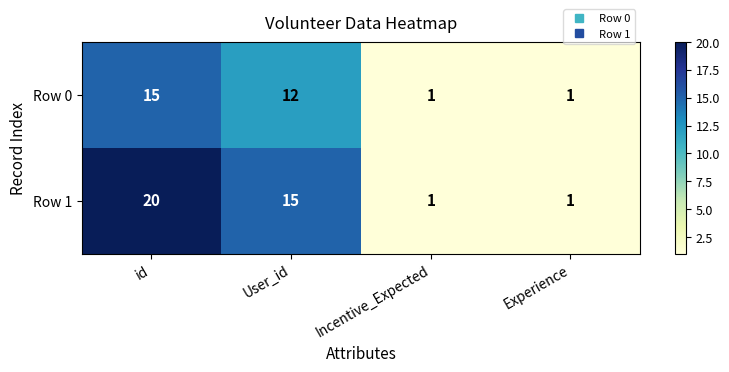

What is the spread (max minus min) of values at User_id?

3